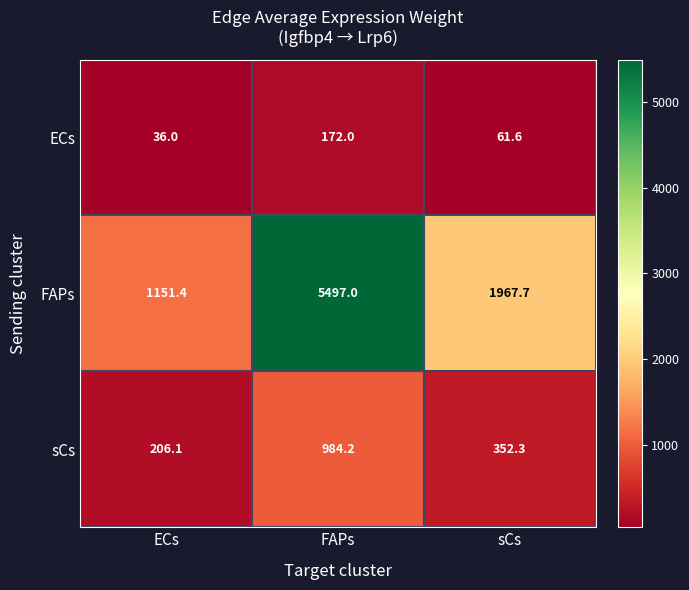

Which category has the highest value across all series?

FAPs